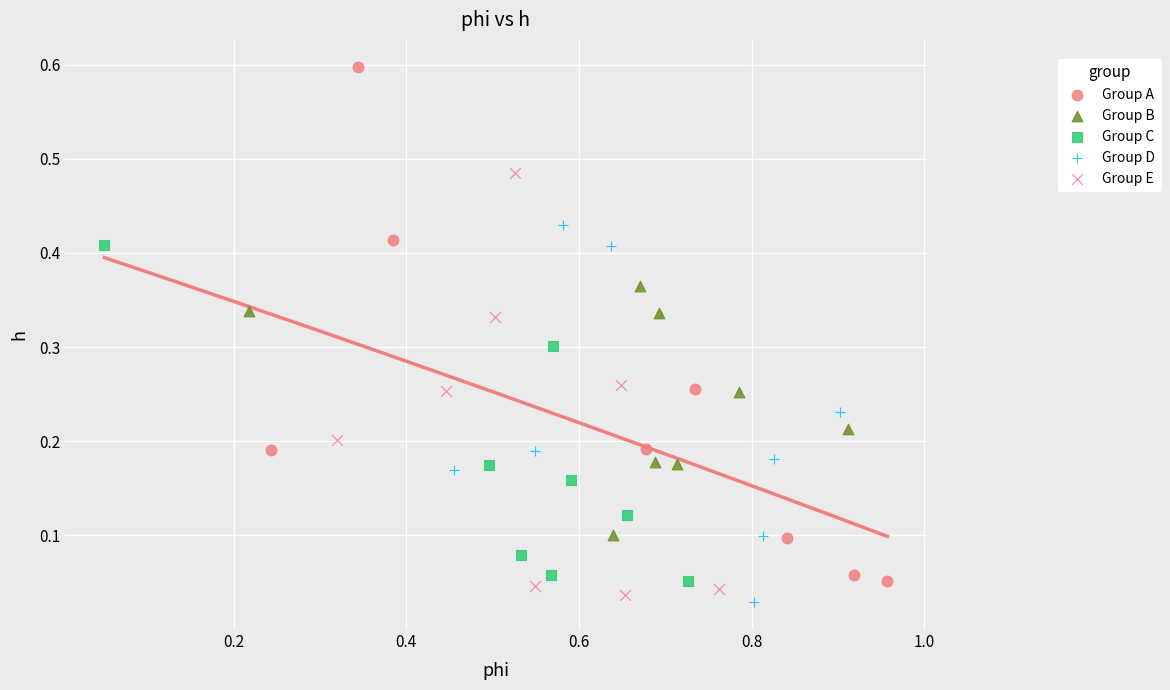

Which series contains the highest Y value?

Group A